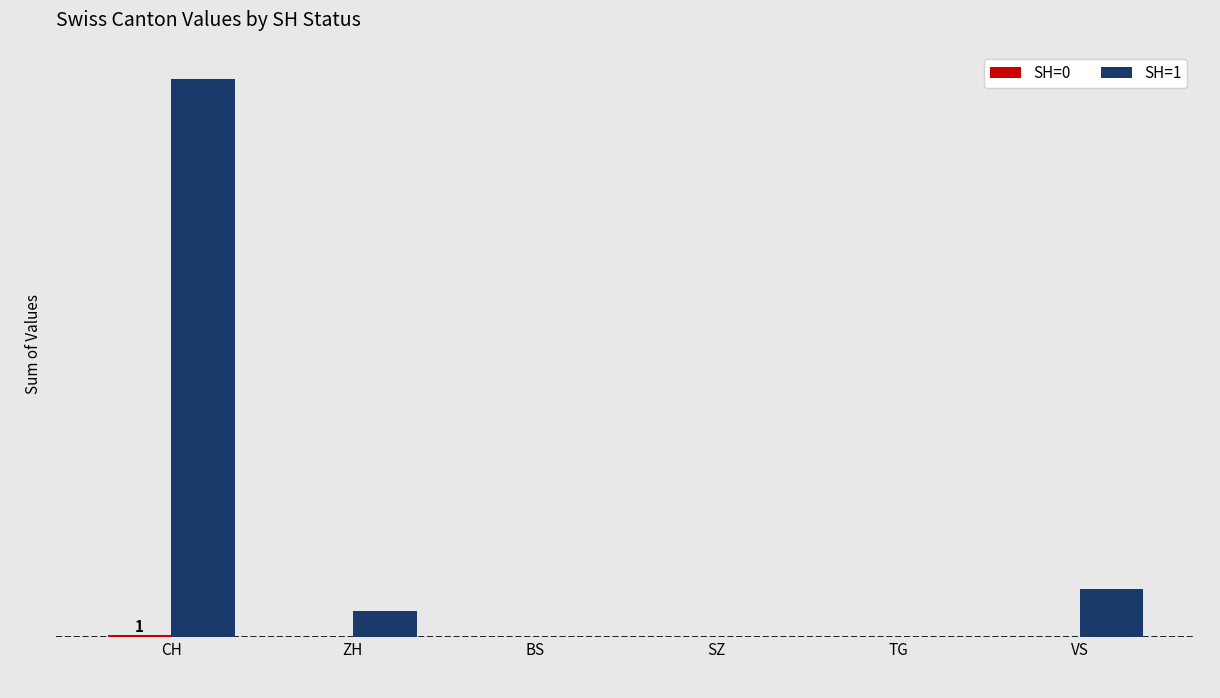

At how many categories does at least one series exceed 108?

1